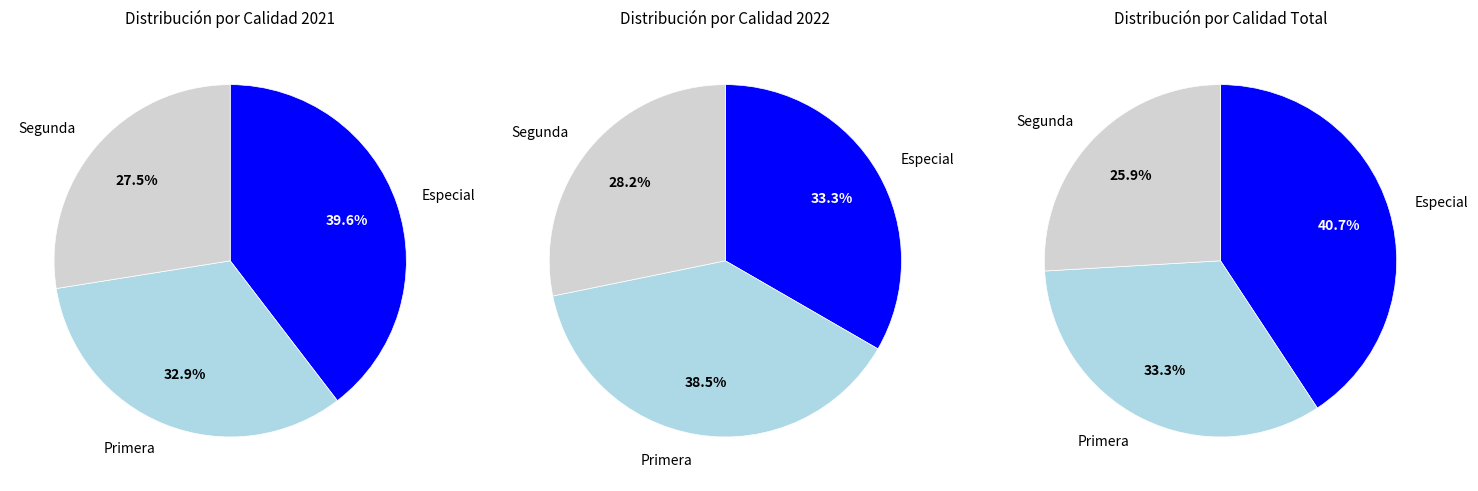

To the nearest percent, what portion does Segunda represent?

26%